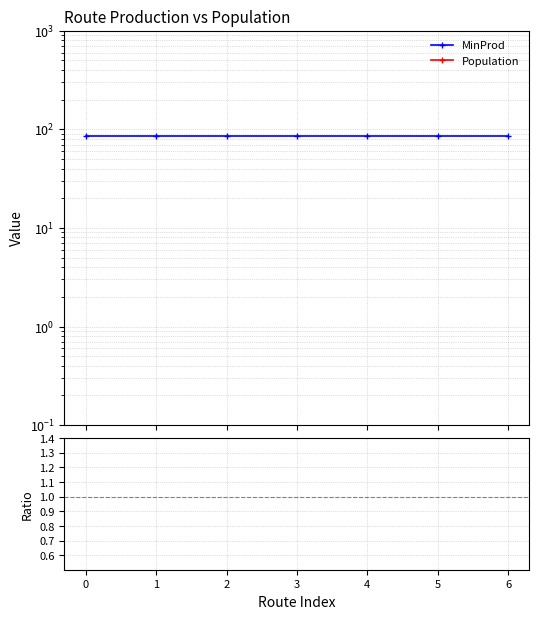

Is the value of MinProd at 5 greater than the value of Ratio at 6?

Yes